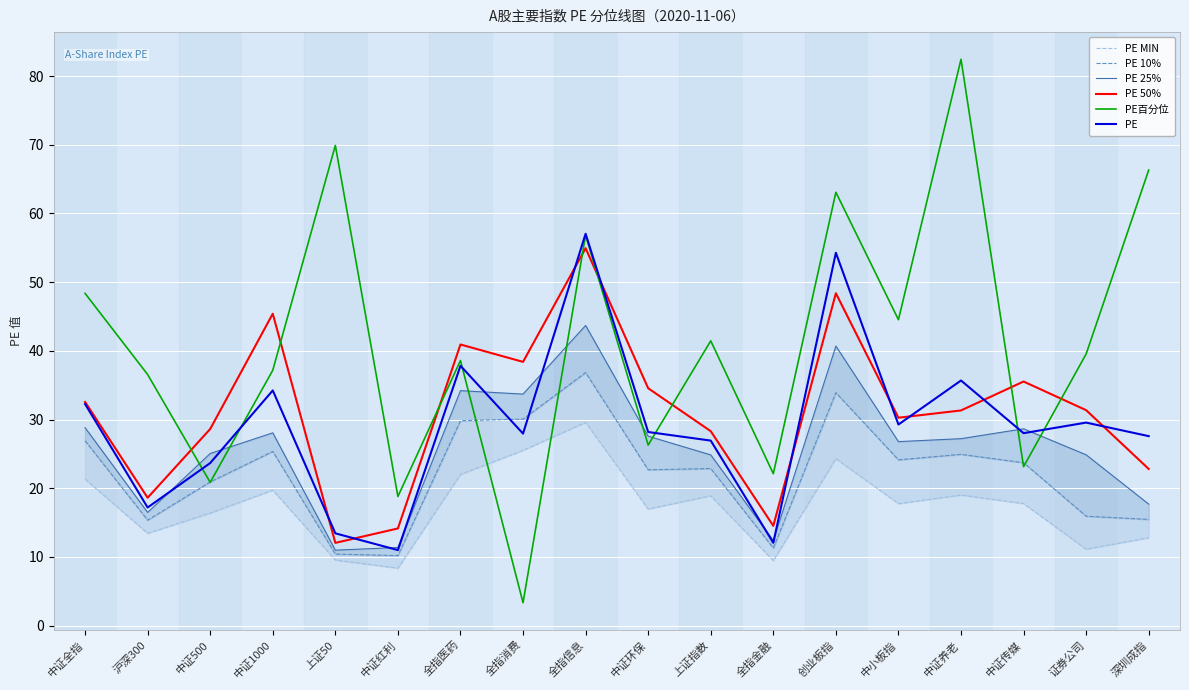

What is the difference between the maximum and minimum values in the PE series?

46.0